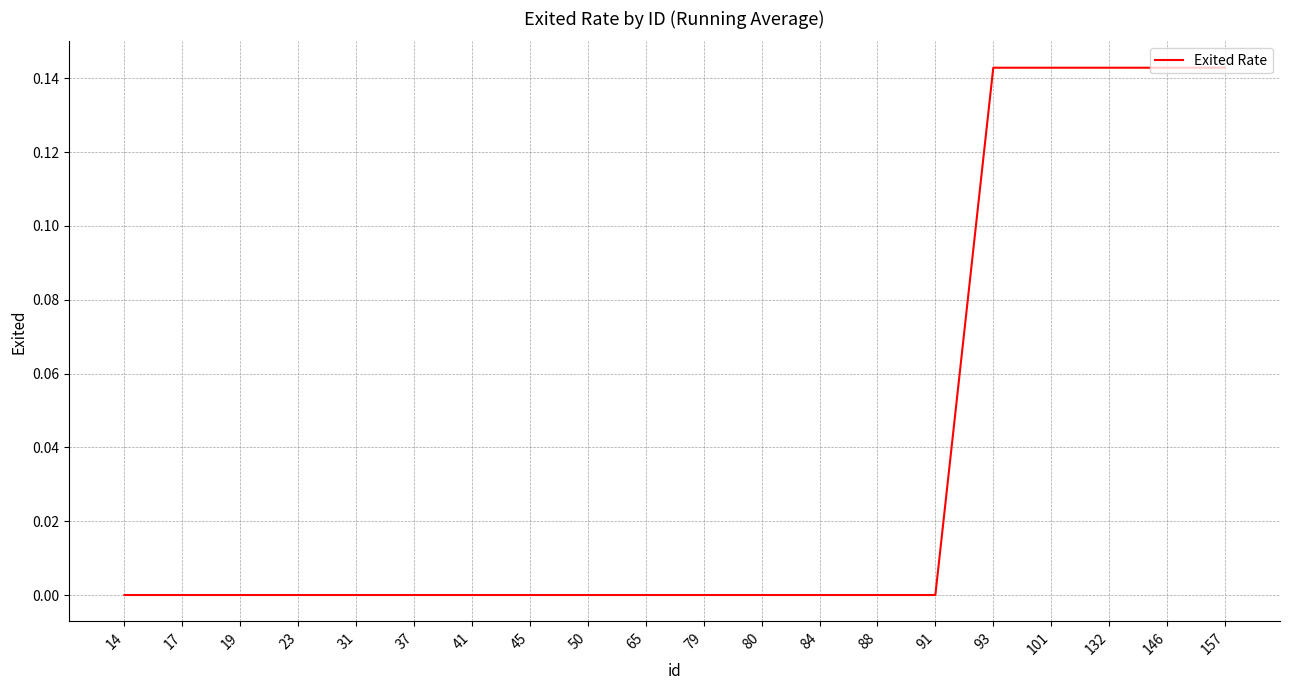

The chart shows a value of 0.1 at 23. True or false?

False